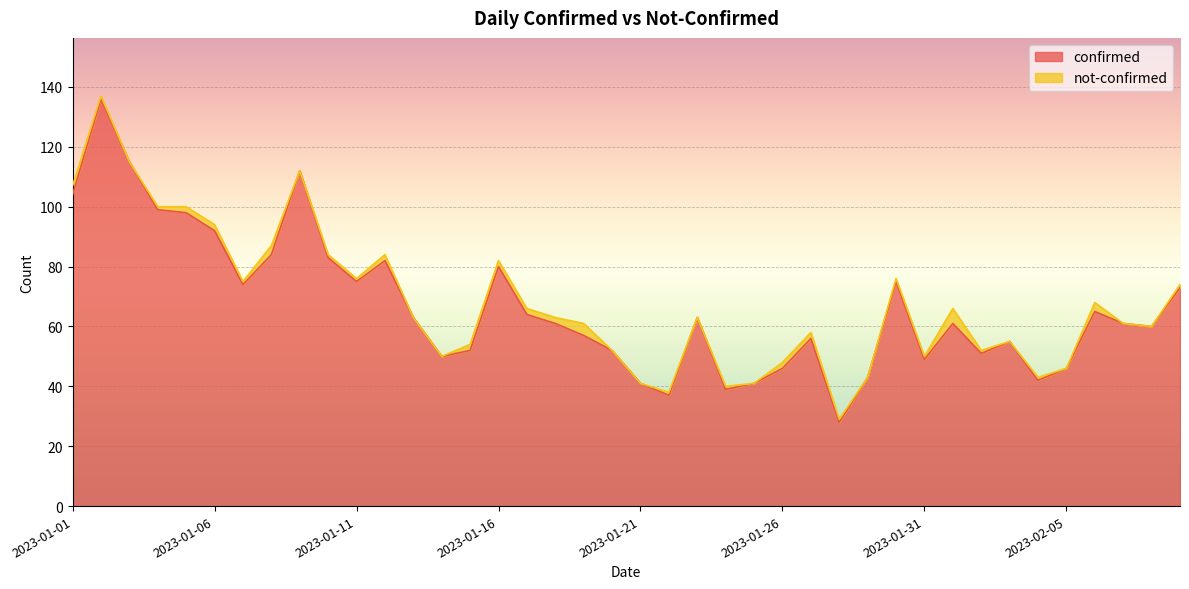

What is the sum of all values?

2665